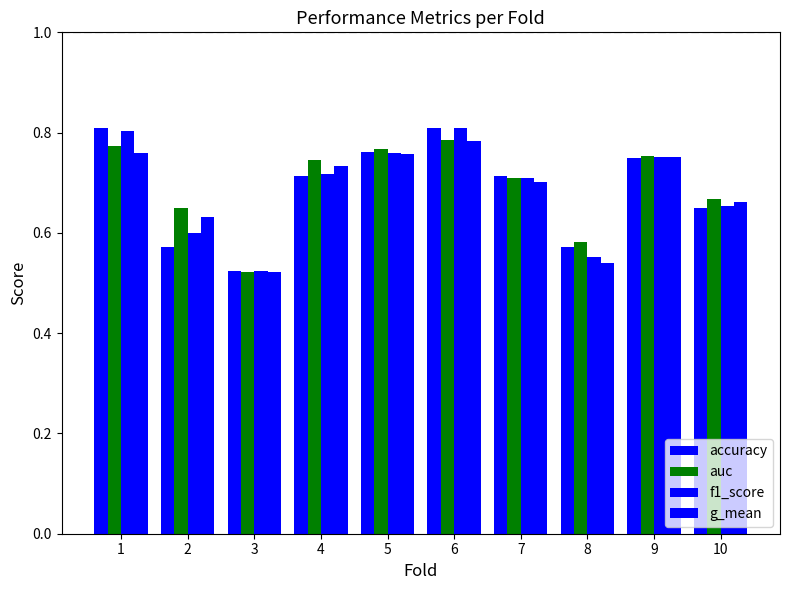

Which series has the largest total across all categories?

auc